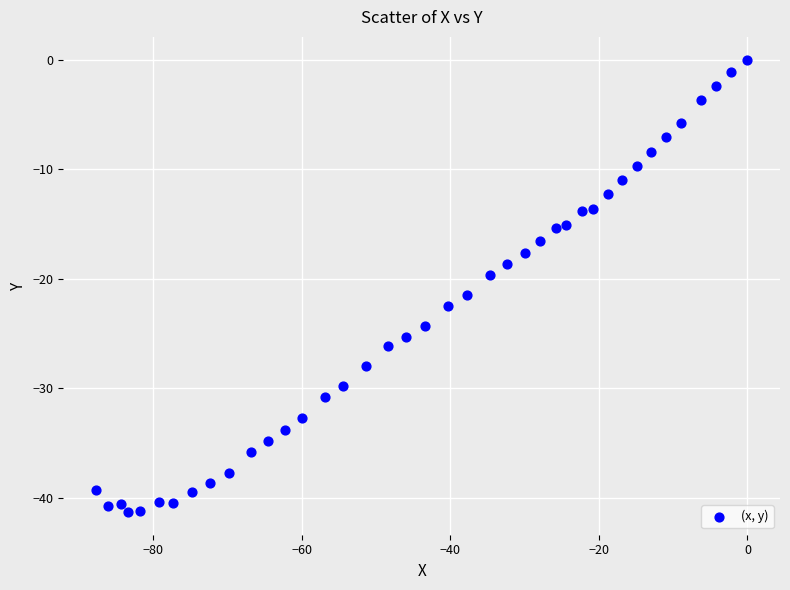

What is the range of Y values (max minus min)?

41.3